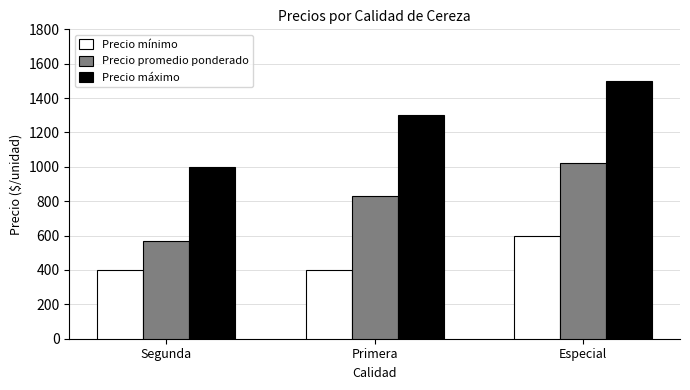

How many bars are there in total?

9